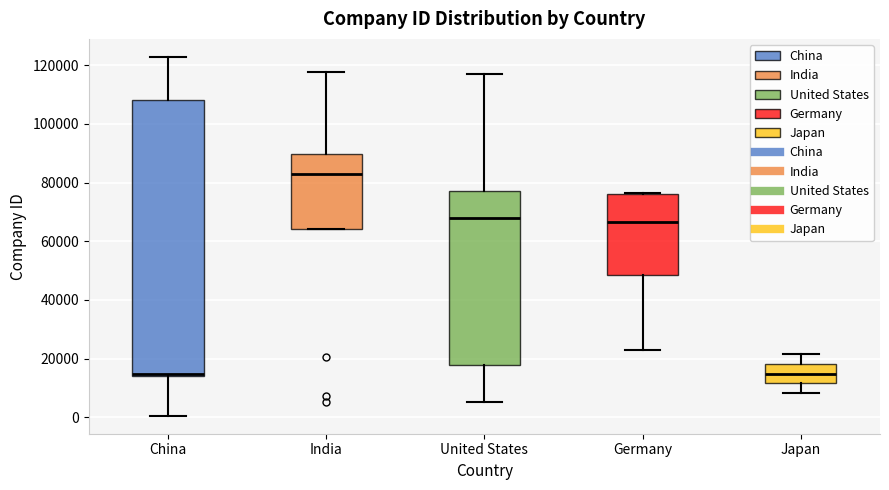

Reading left to right, transcribe this box plot: for each box, give where its median line is, the range the box spans, and where its two whiskers end, as read against the y-axis. The values are not printed on the chart, so give them approximately, as read against the axis.

China: median 14000, box 14000 to 108000, whiskers 0 to 122000
India: median 82000, box 64000 to 90000, whiskers 64000 to 118000
United States: median 68000, box 18000 to 76000, whiskers 6000 to 116000
Germany: median 66000, box 48000 to 76000, whiskers 22000 to 76000
Japan: median 14000, box 12000 to 18000, whiskers 8000 to 22000